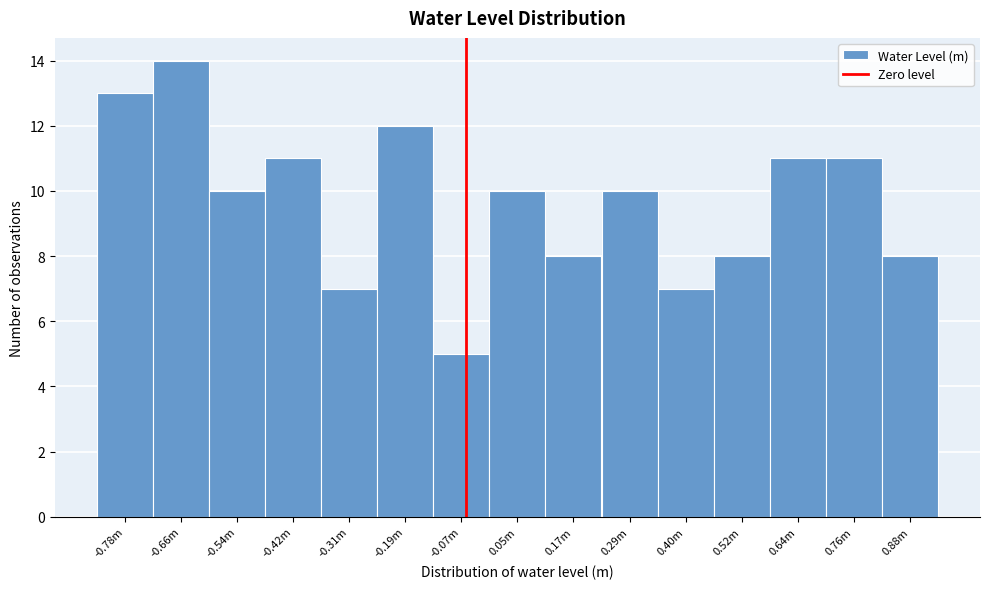

Reading left to right, what are all the values shown in this chart?

13	14	10	11	7	12	5	10	8	10	7	8	11	11	8